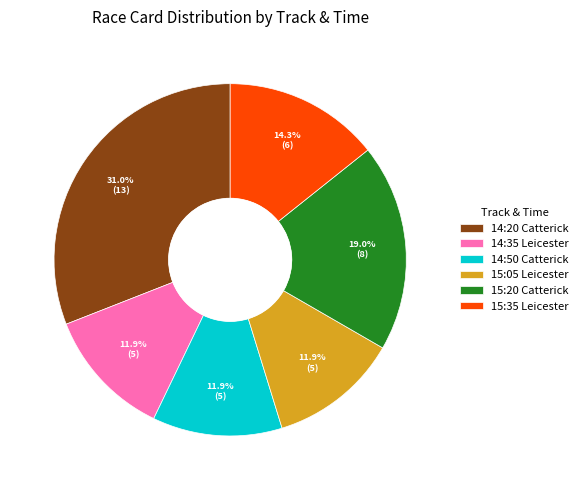

How many slices are in this pie chart?

6